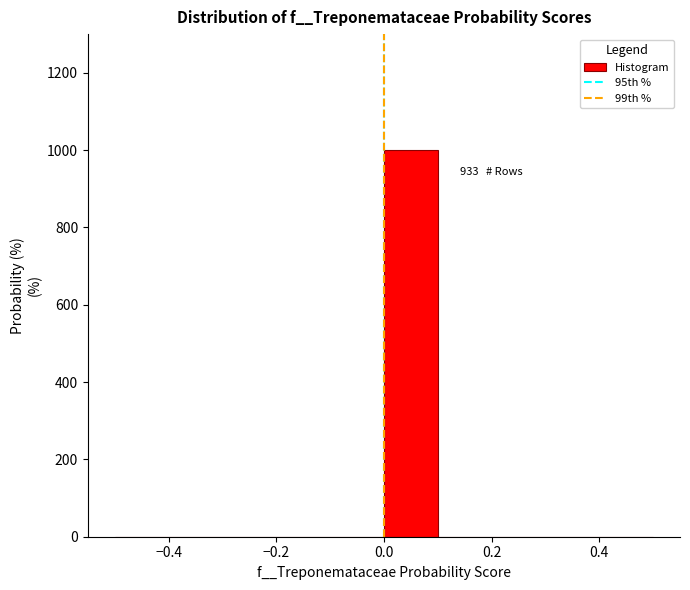

Which range on the x-axis has the tallest bar?

0.0 to 0.1